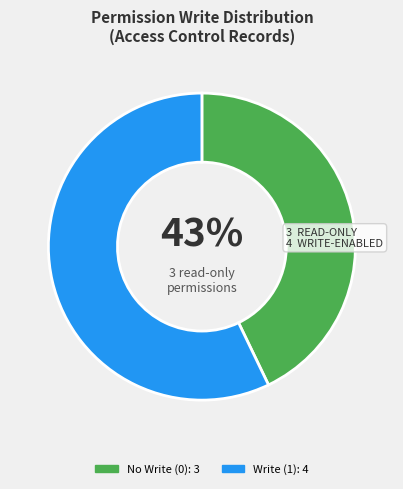

To the nearest percent, what is the average slice percentage?

50%